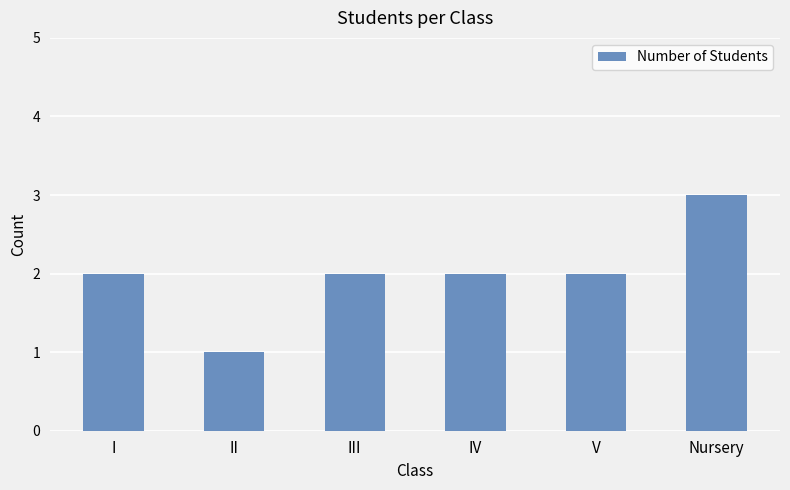

The value at IV is 3. True or false?

False